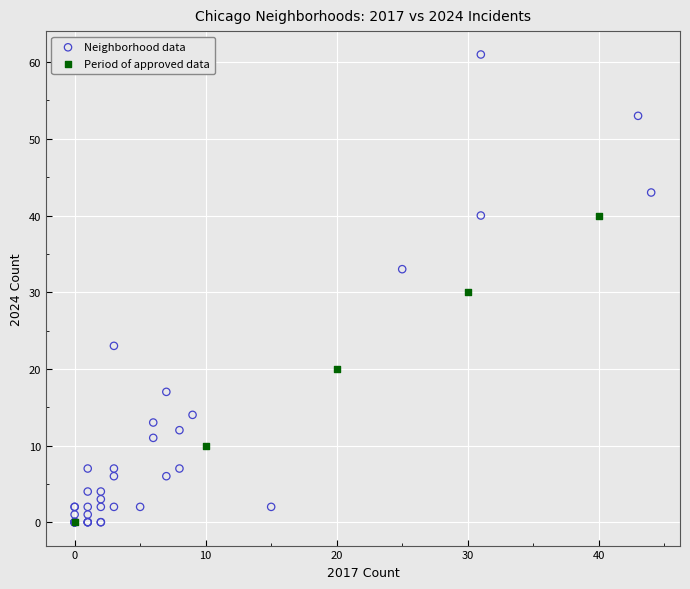

Which series reaches the maximum Y coordinate?

Neighborhood data